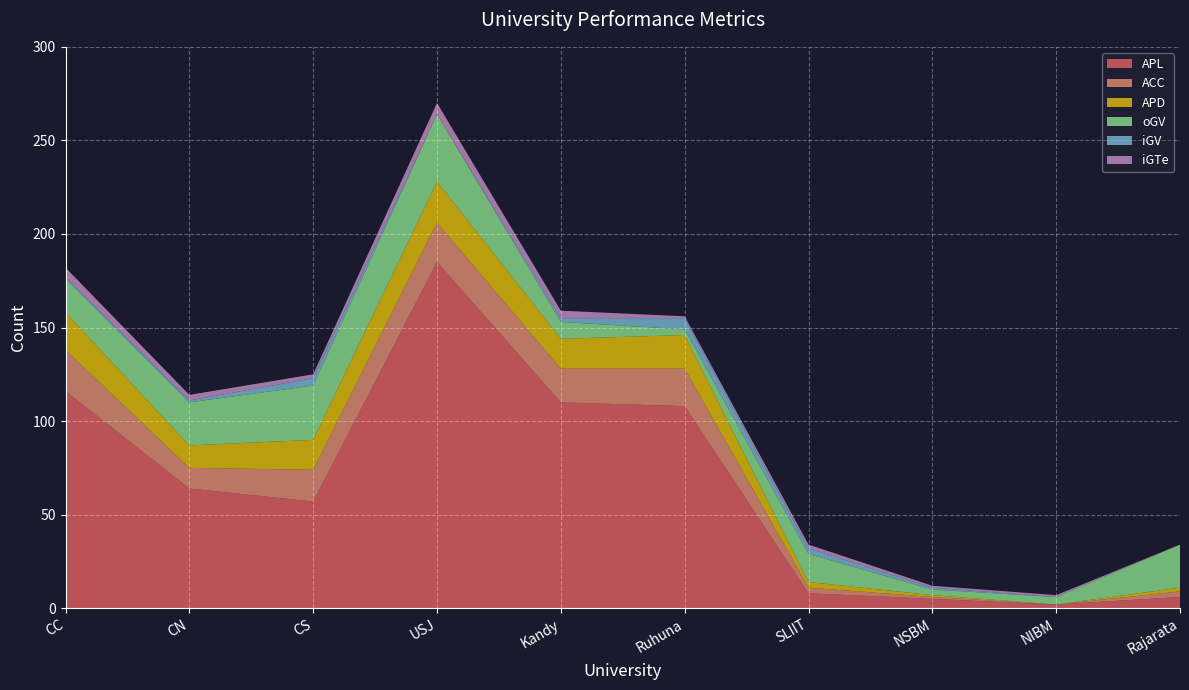

Reading left to right, what are all the values shown in this chart?

APL: 116	64	57	185	110	108	8	5	2	6
ACC: 22	11	17	21	18	20	3	1	0	3
APD: 20	12	16	22	16	18	3	1	0	2
oGV: 18	23	29	36	9	3	15	3	4	23
iGV: 1	1	4	0	2	6	3	1	0	0
iGTe: 5	3	2	6	4	1	2	1	1	0